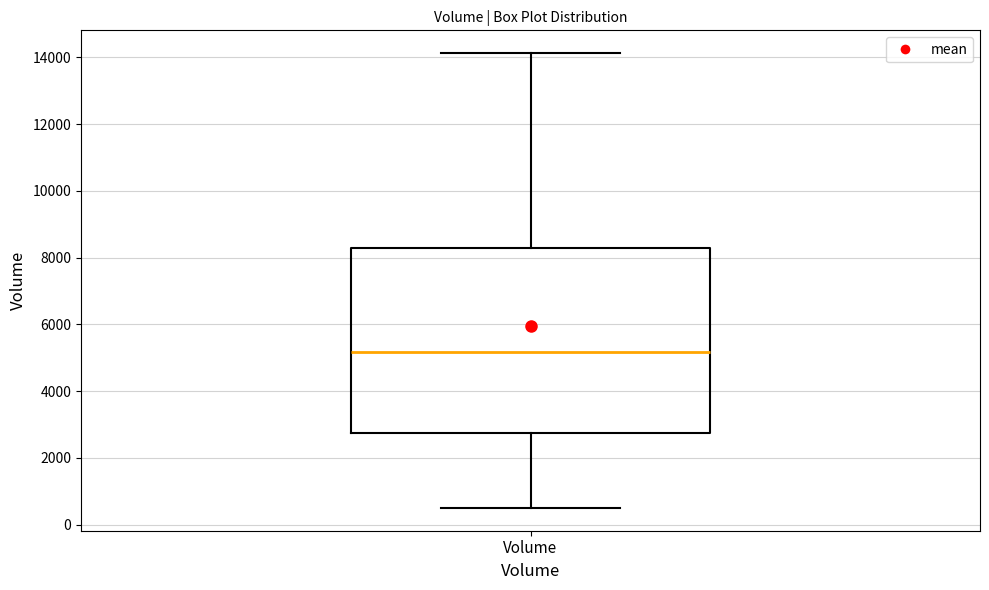

Where is the lower edge of the box for Volume on the y-axis? The values are not printed on the chart, so give them approximately, as read against the axis.

2800